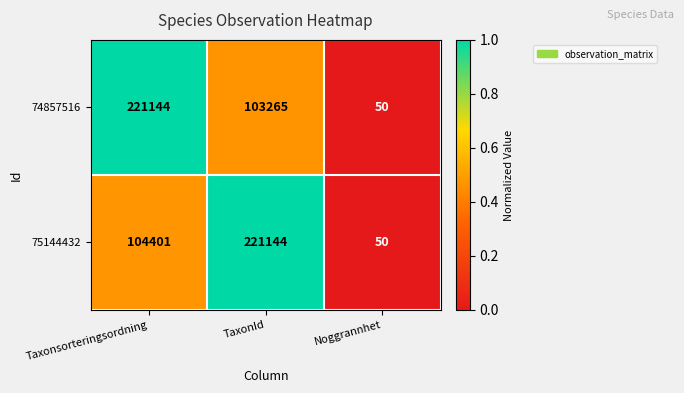

What is the total value across all series at TaxonId?

324409